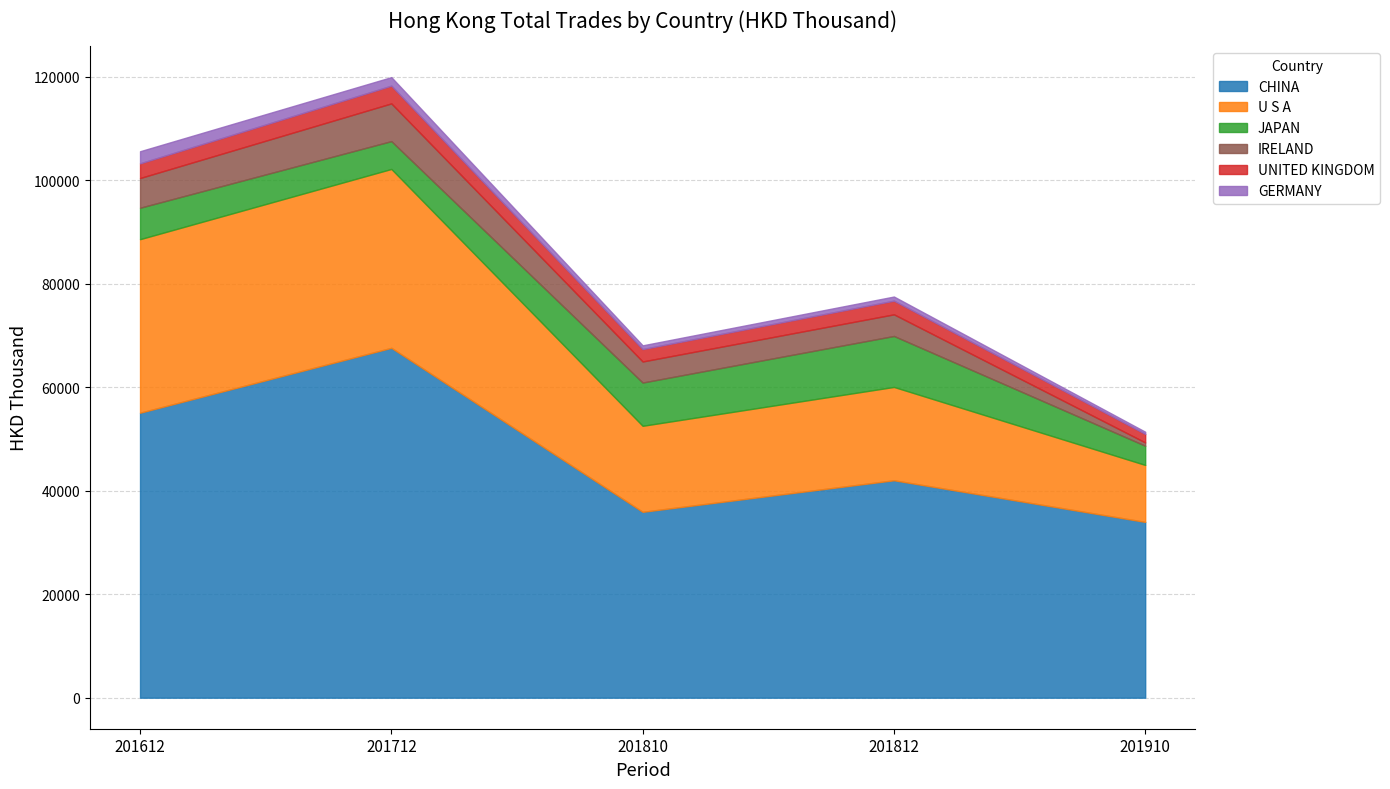

How many lines are shown in the chart?

6